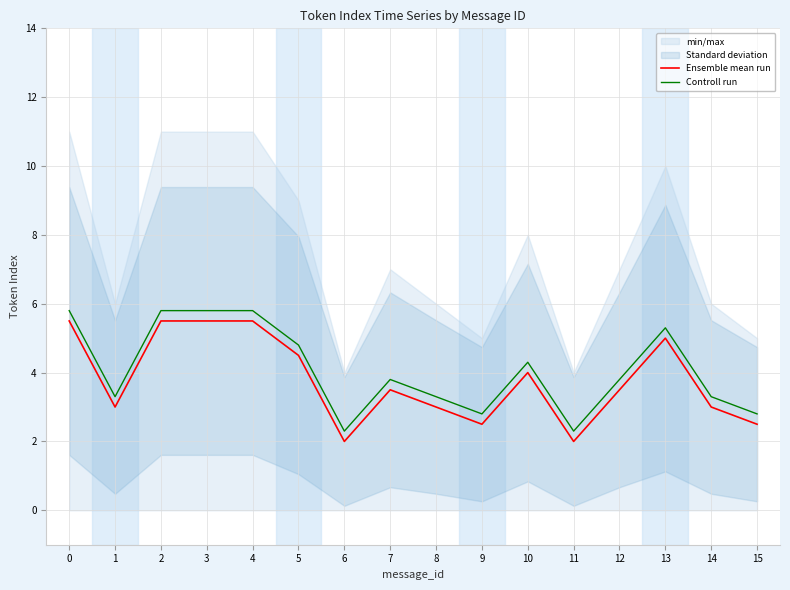

True or false: Controll run has more than 1 interior local peaks.

True